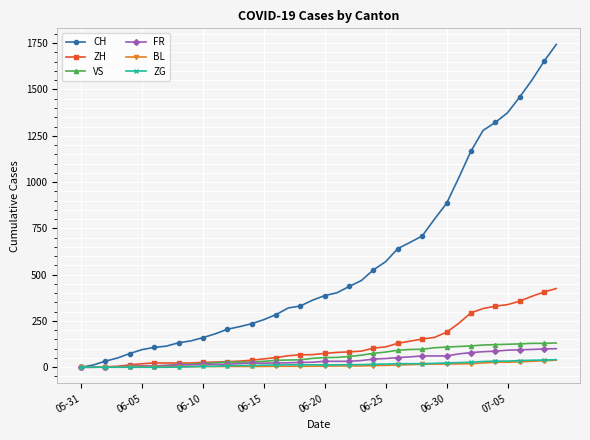

Which series has the largest range (max minus min)?

CH